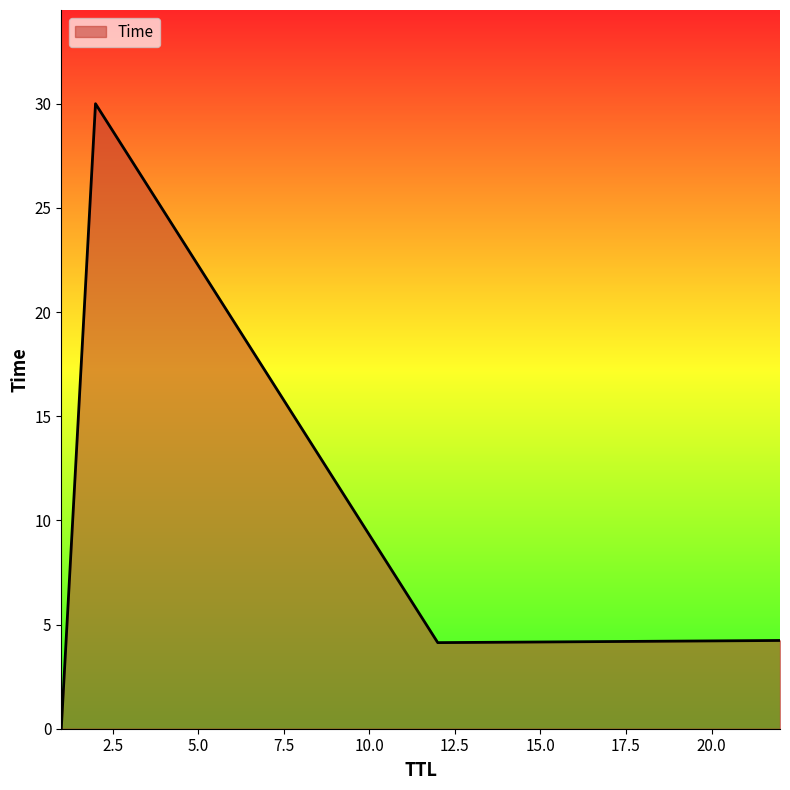

How many interior local peaks (higher than both neighbors) does the data have?

1